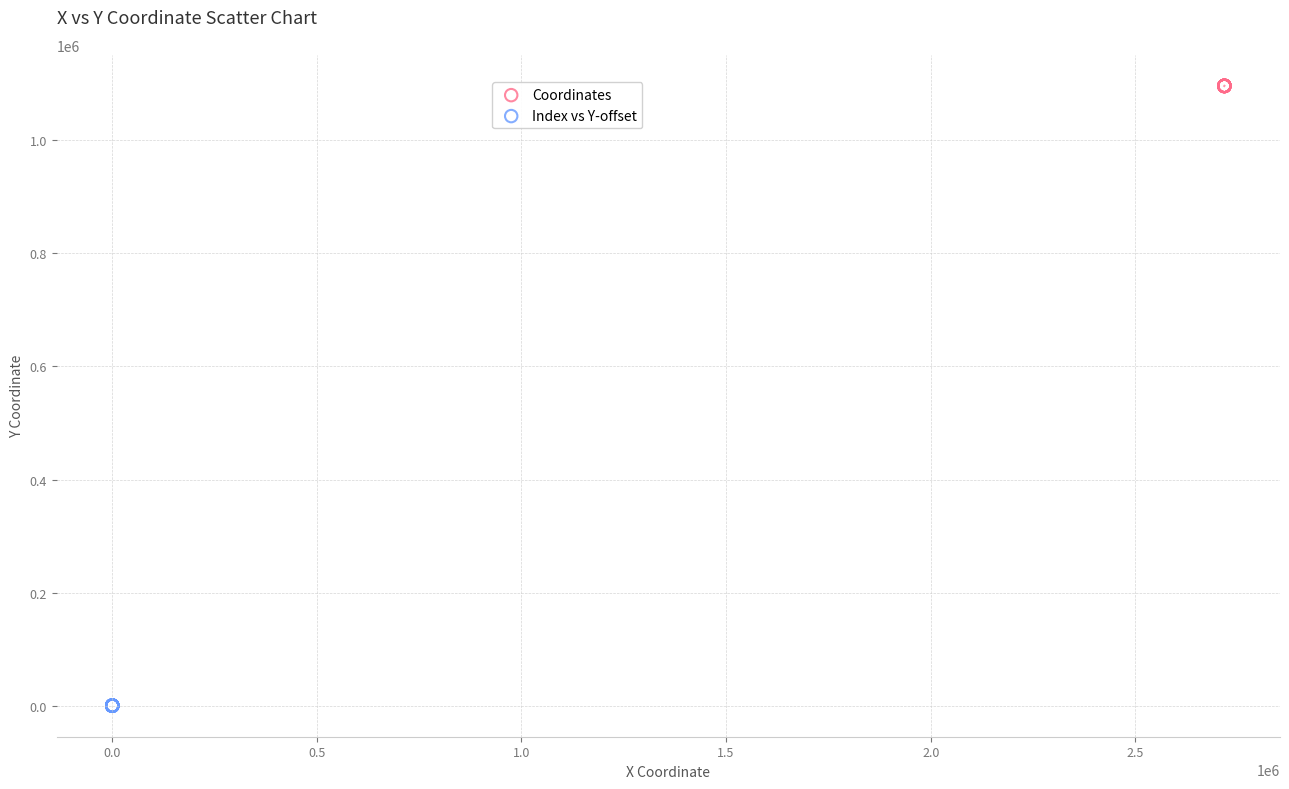

Which series reaches the minimum Y coordinate?

Index vs Y-offset